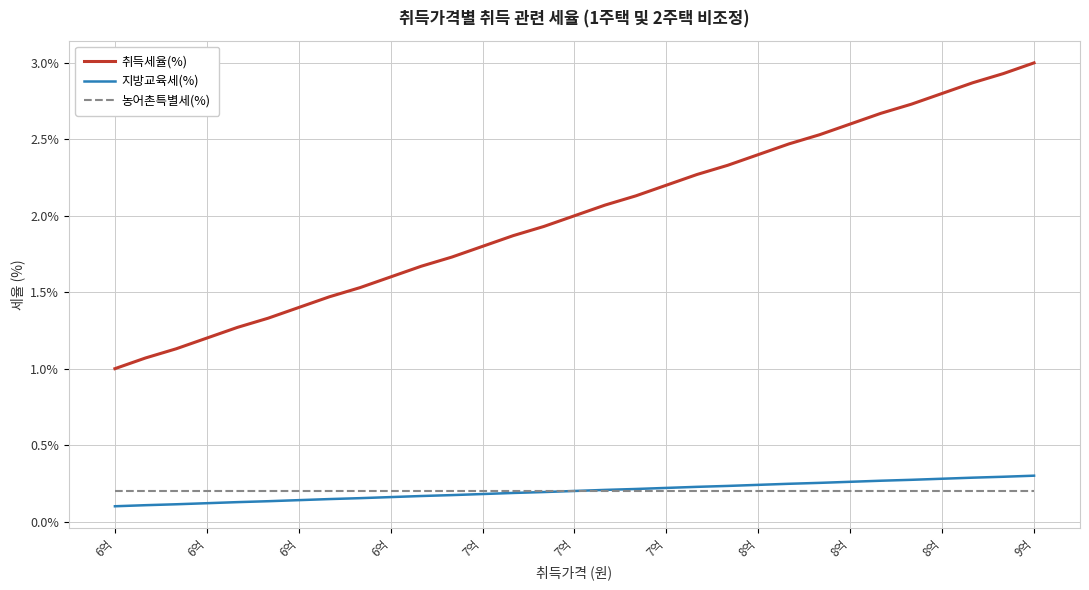

Which series has the largest range (max minus min)?

취득세율(%)